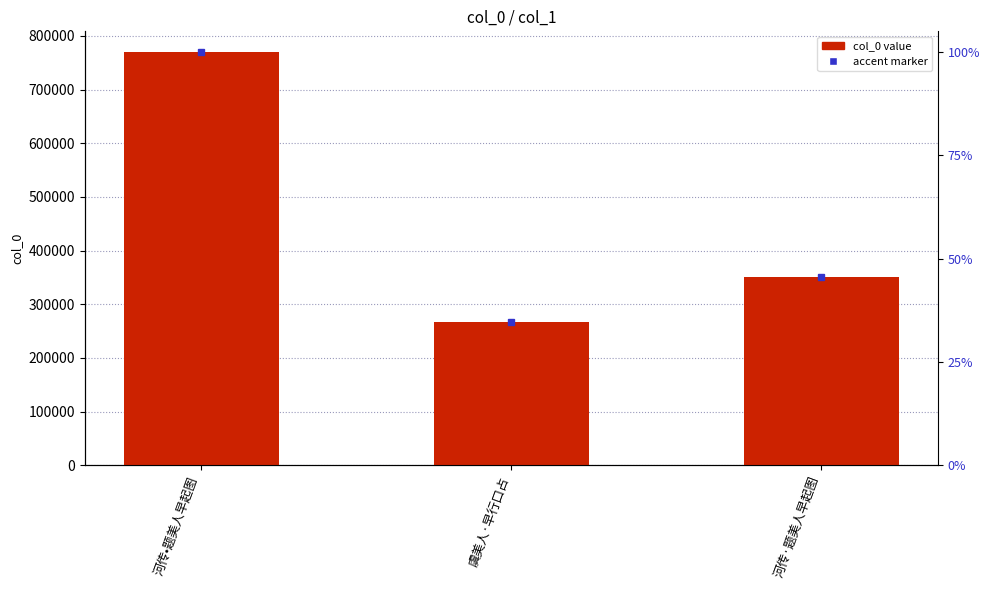

What is the label of the 1st bar from the right?

河传·题美人早起图